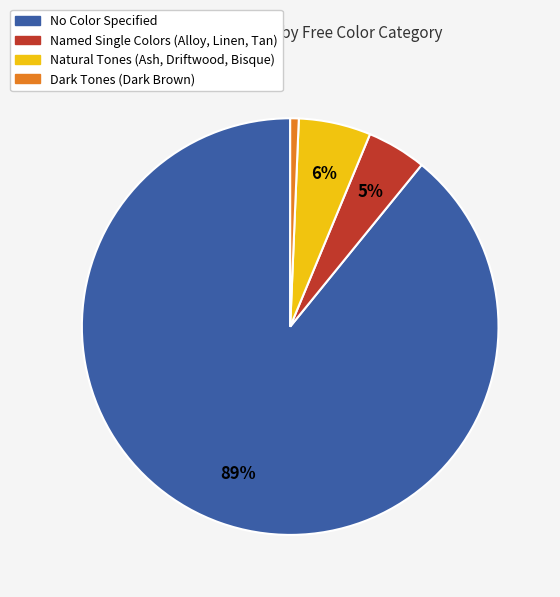

Does any single category account for the majority?

Yes